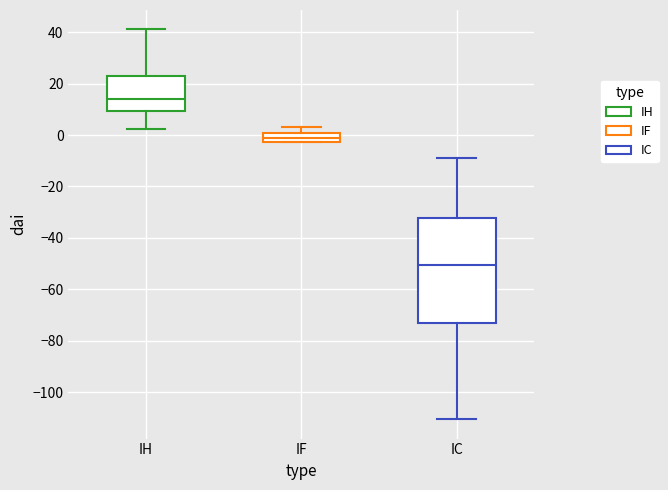

Where does the upper whisker of the box for IC end on the y-axis? The values are not printed on the chart, so give them approximately, as read against the axis.

-8